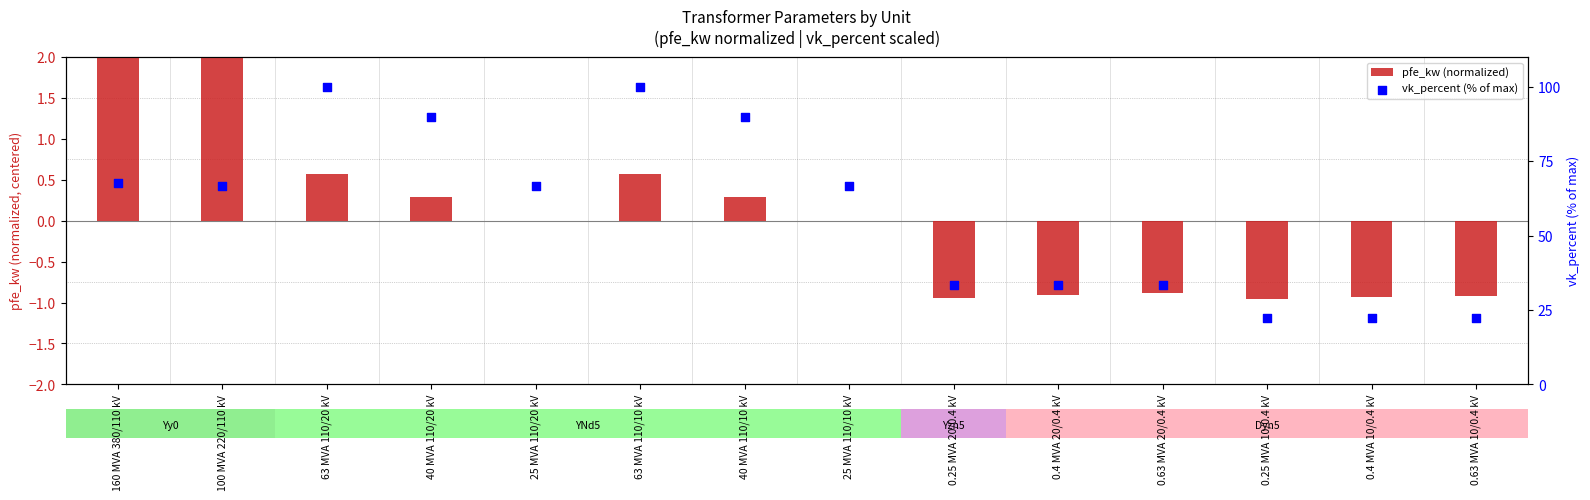

At how many categories does at least one series exceed 53?

8